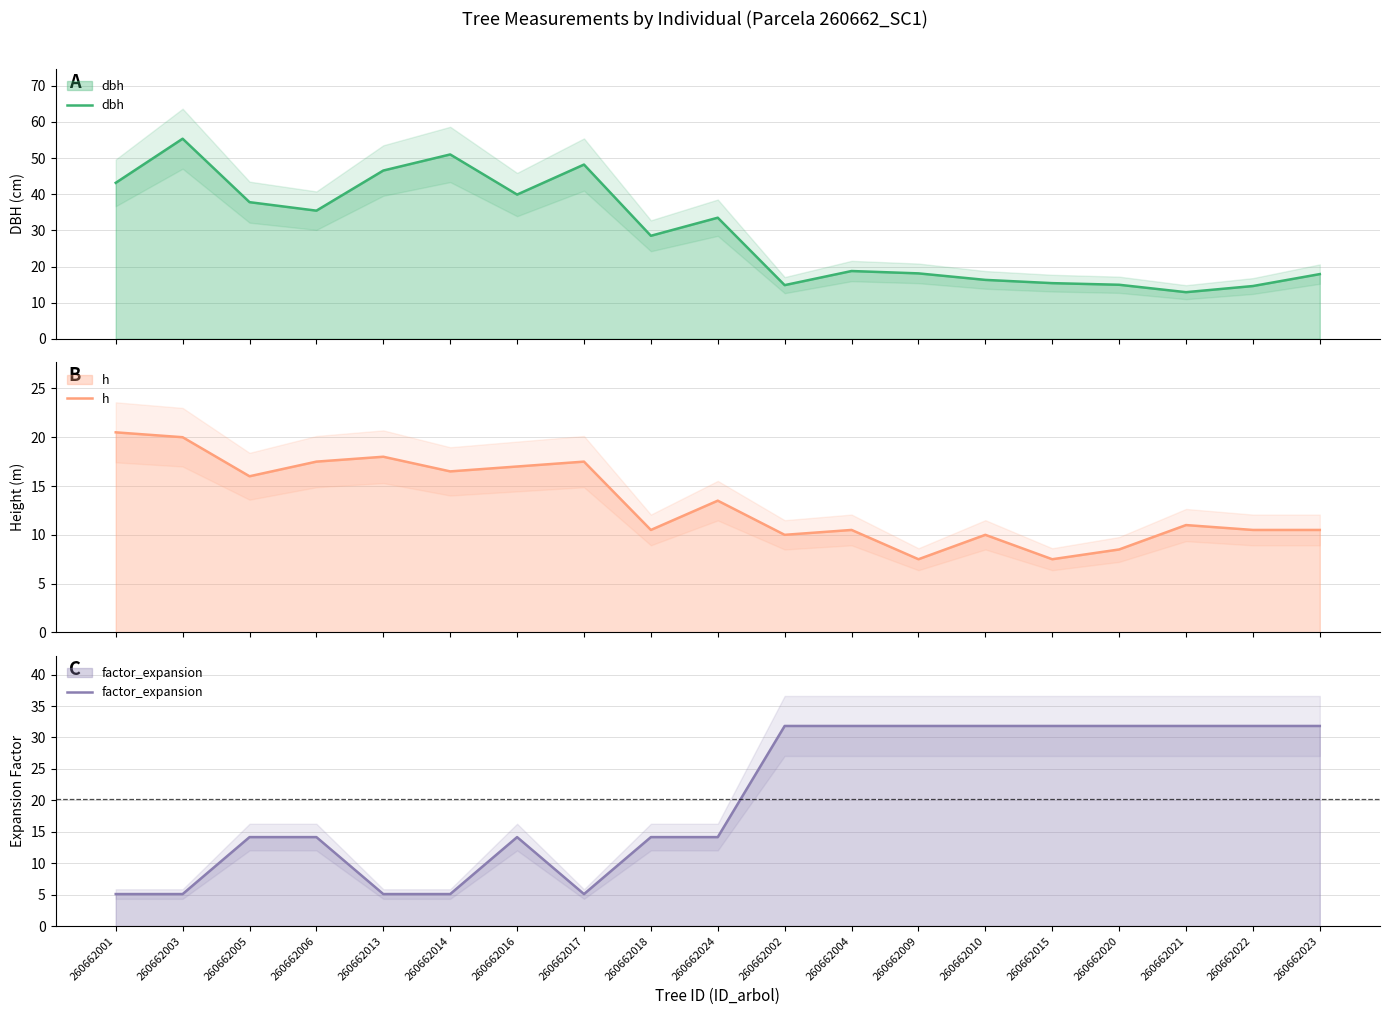

What position from the left is 260662004?

12